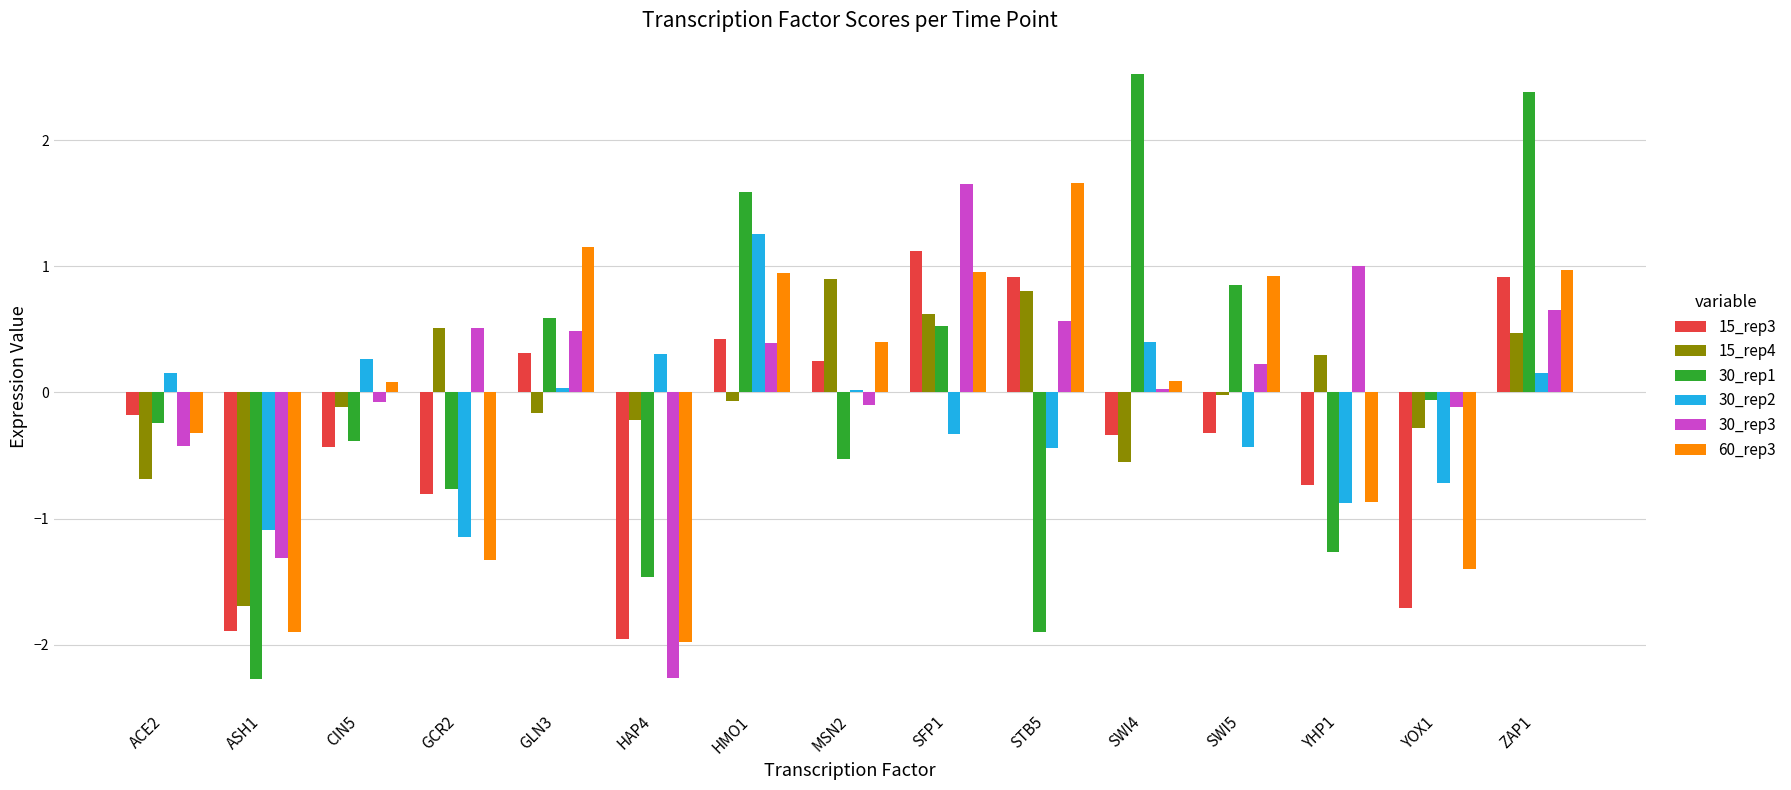

Is it true that 60_rep3 equals 1.7 at STB5?

True